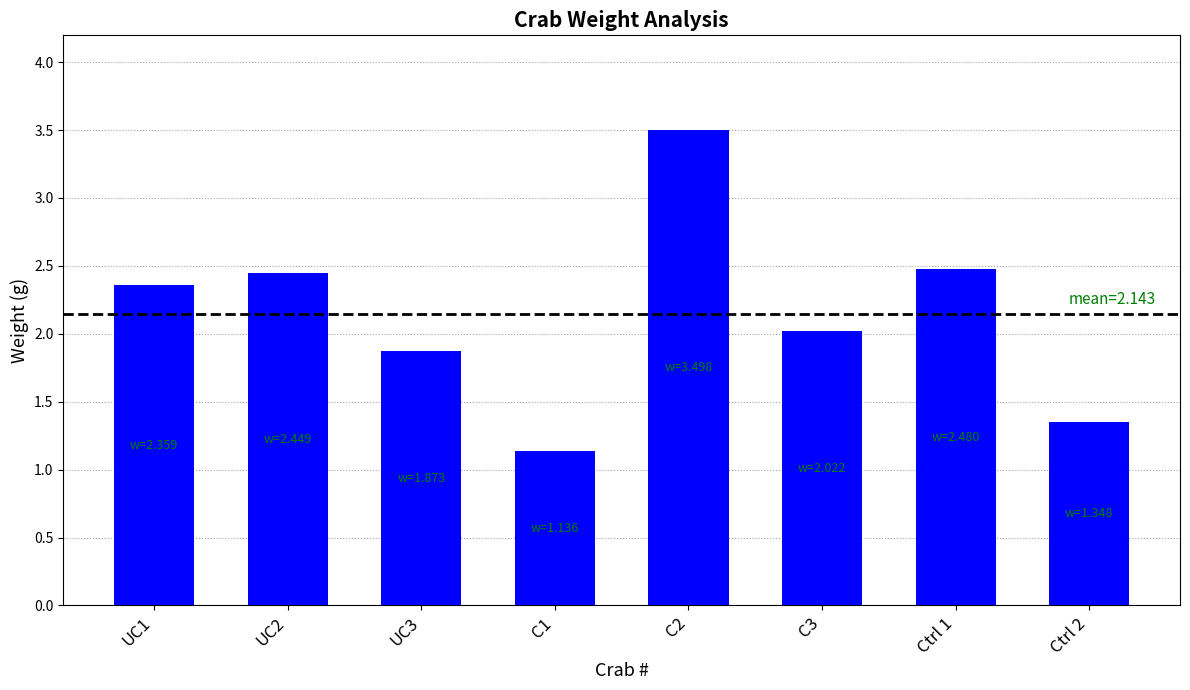

What is the minimum value shown in the chart?

1.1